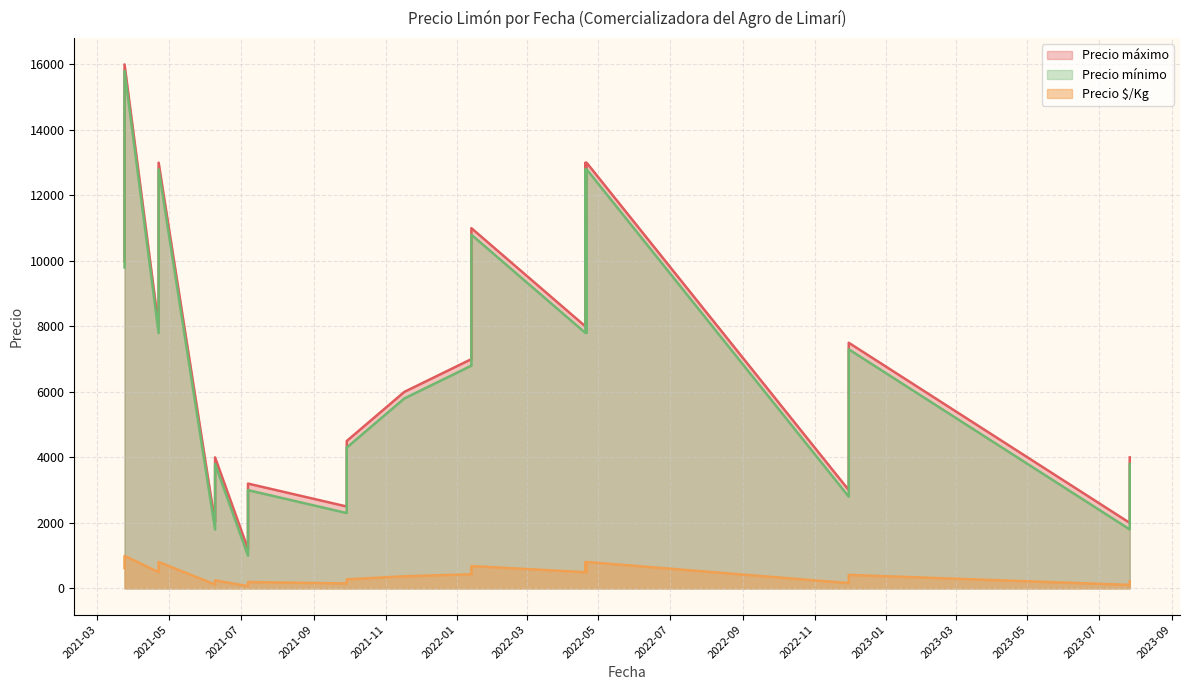

How many interior local valleys does the Precio $/Kg series have?

8